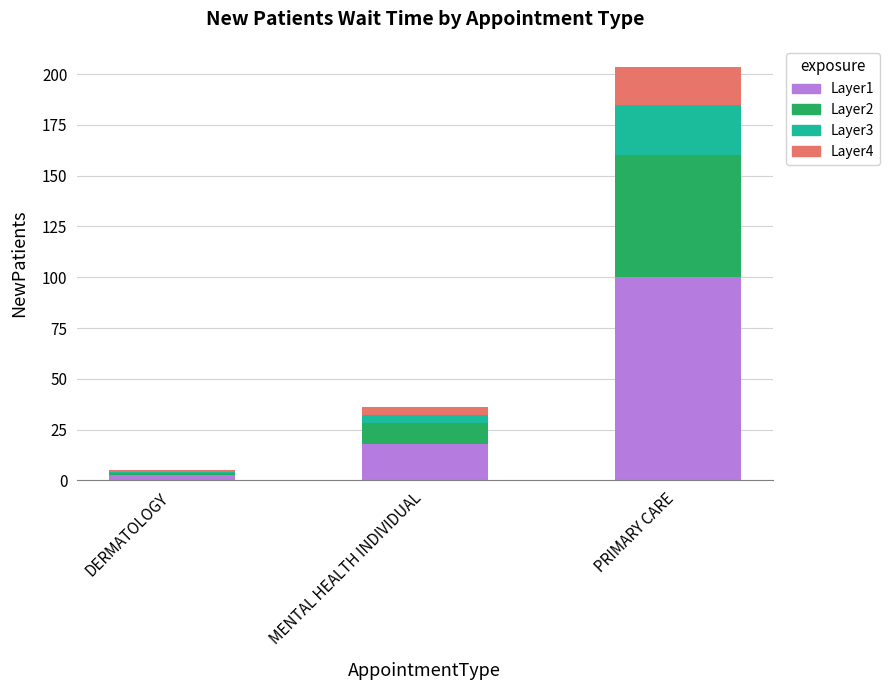

True or false: Layer1 has a value of 100.0 at PRIMARY CARE.

True